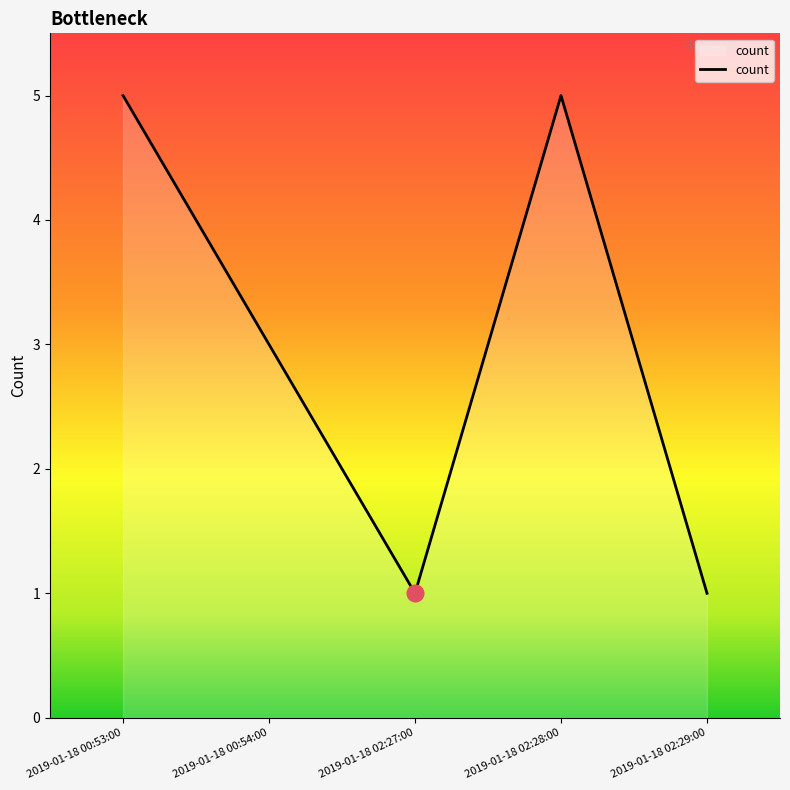

Read the value at 2019-01-18 02:29:00.

1